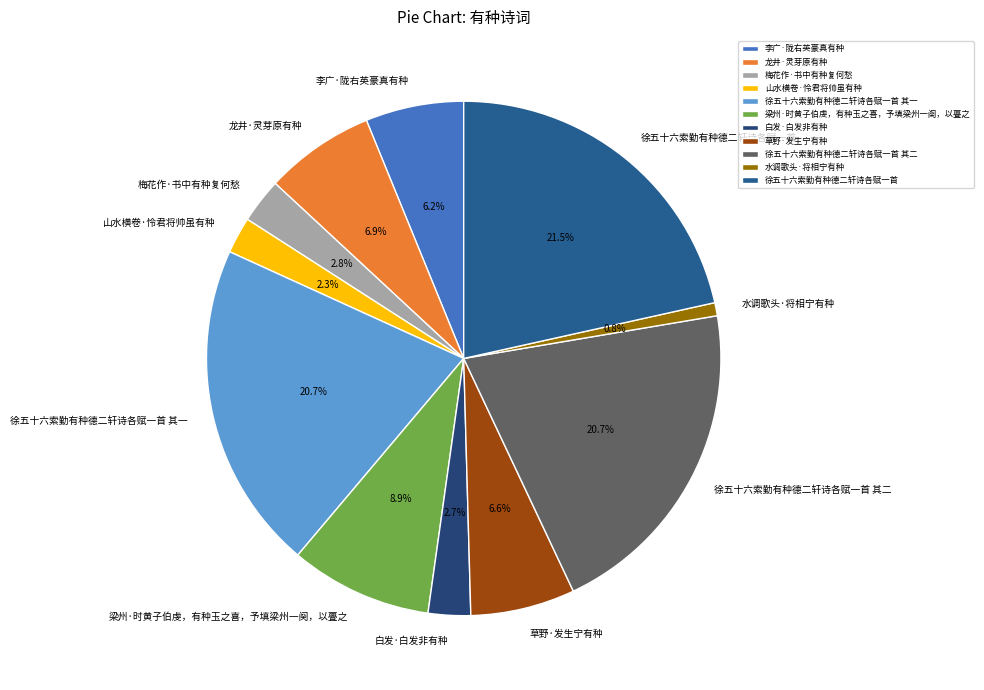

Between 徐五十六索勤有种德二轩诗各赋一首 其二 and 徐五十六索勤有种德二轩诗各赋一首, which is larger?

徐五十六索勤有种德二轩诗各赋一首